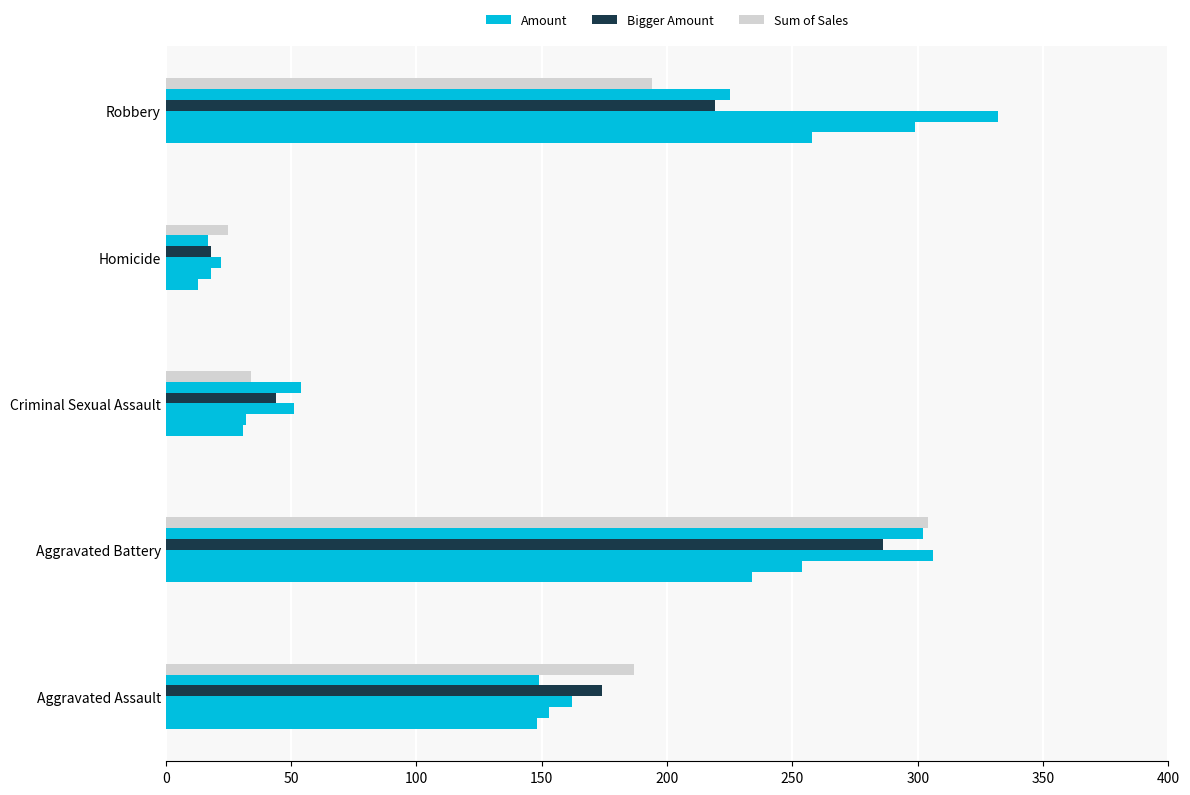

What is the minimum value shown in the chart?

13